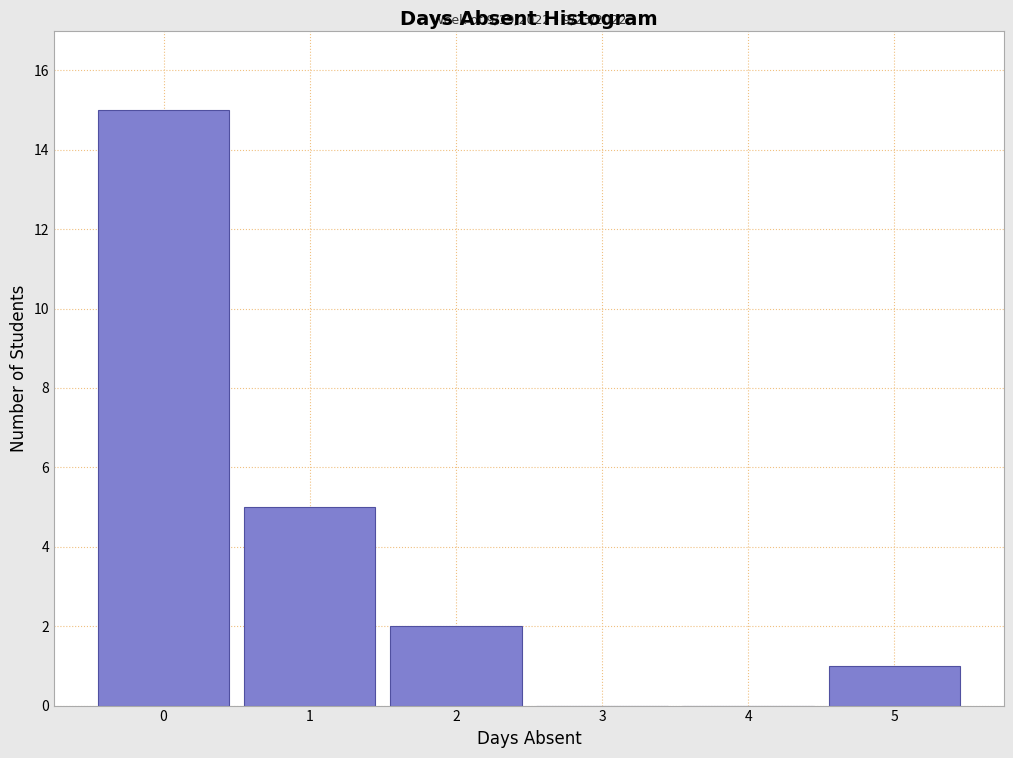

Over which range of the x-axis is the bar tallest?

-0.5 to 0.5